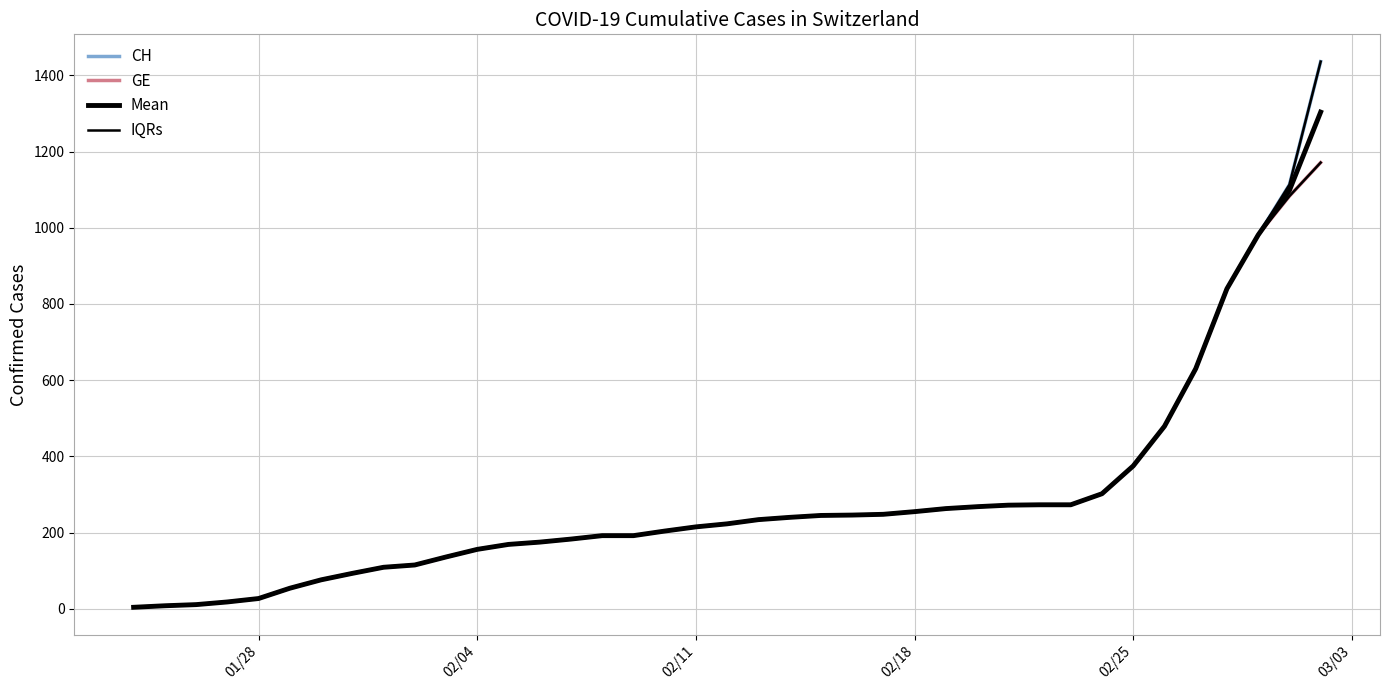

Which series has the widest spread of values?

CH